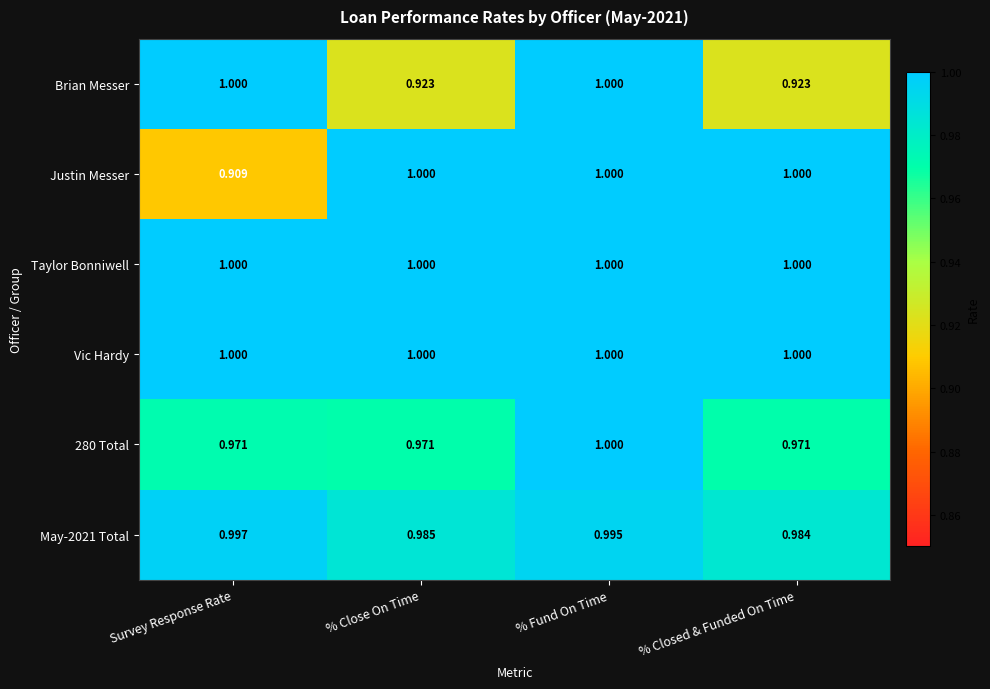

Which label corresponds to the smallest value in the chart?

Survey Response Rate